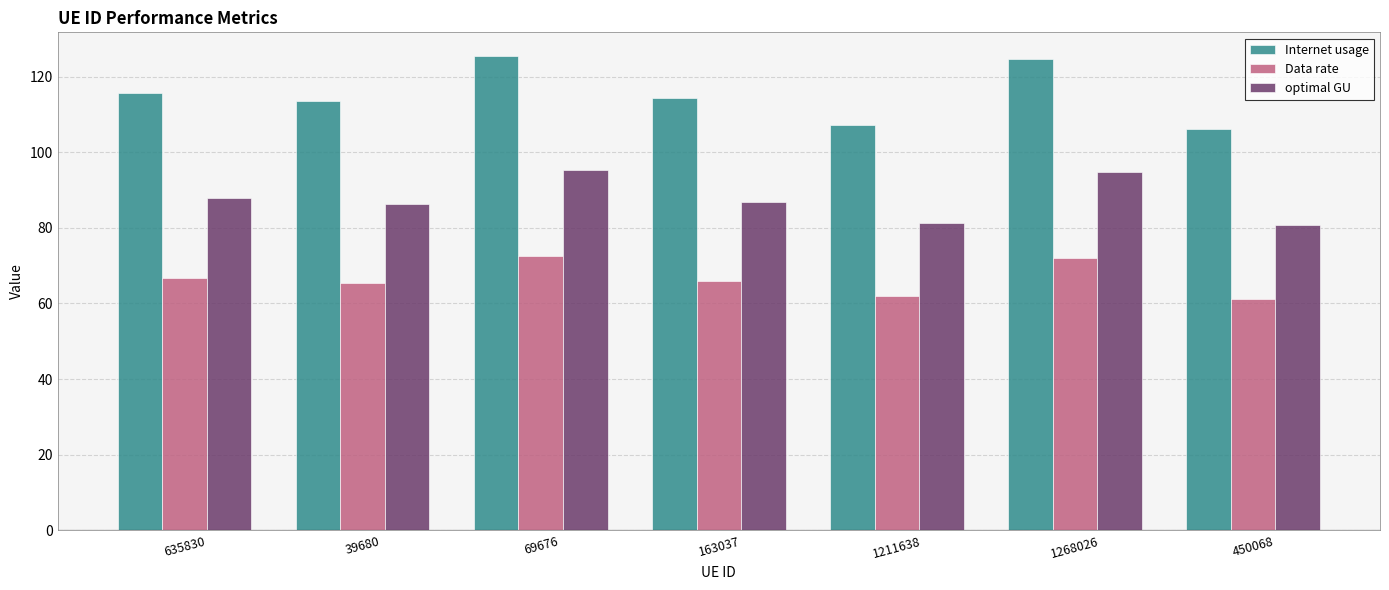

What is the greatest value displayed?

125.4